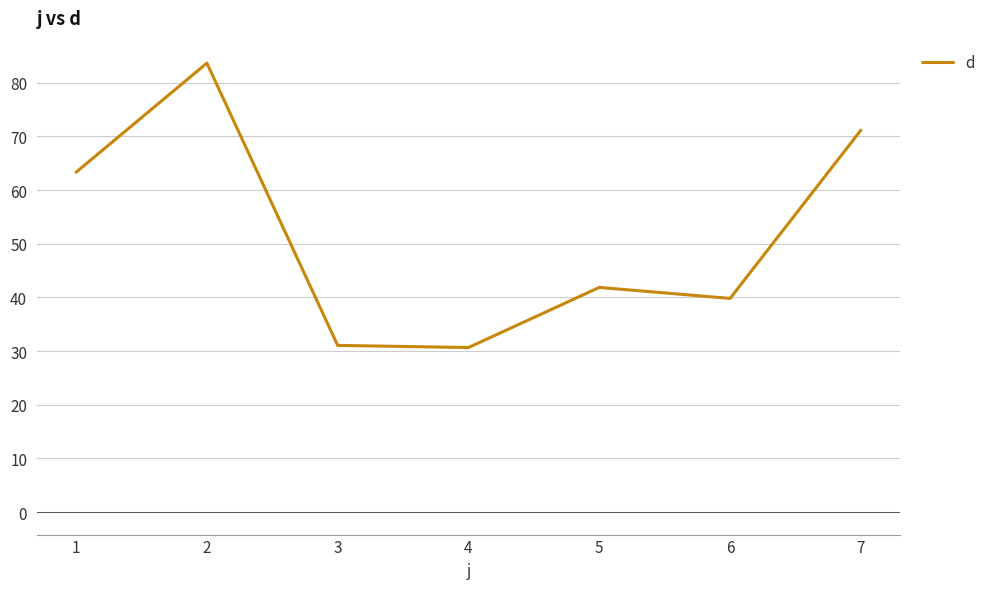

Where is the first local maximum?

2